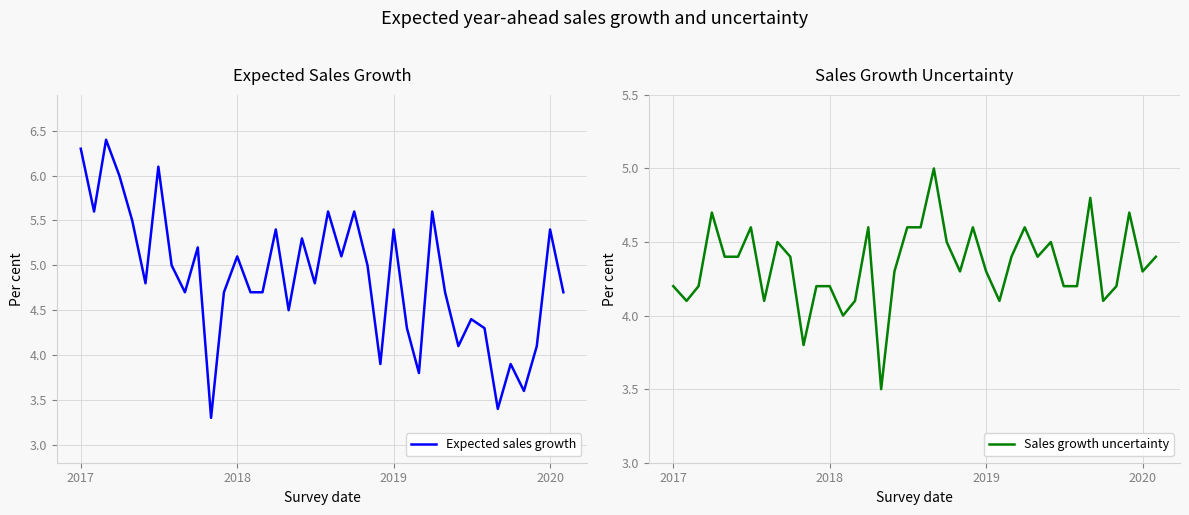

How many data points in Sales growth uncertainty are less than 4?

2